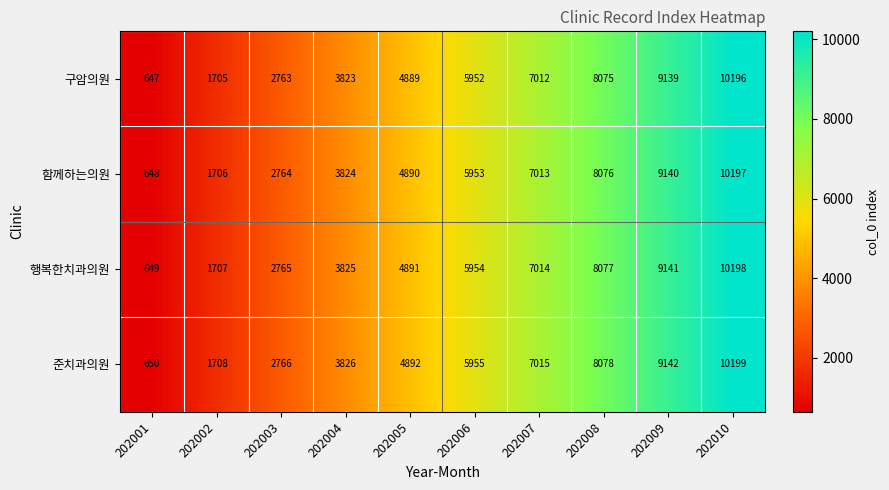

Count the 준치과의원 values in the range 2766 to 8078.

6